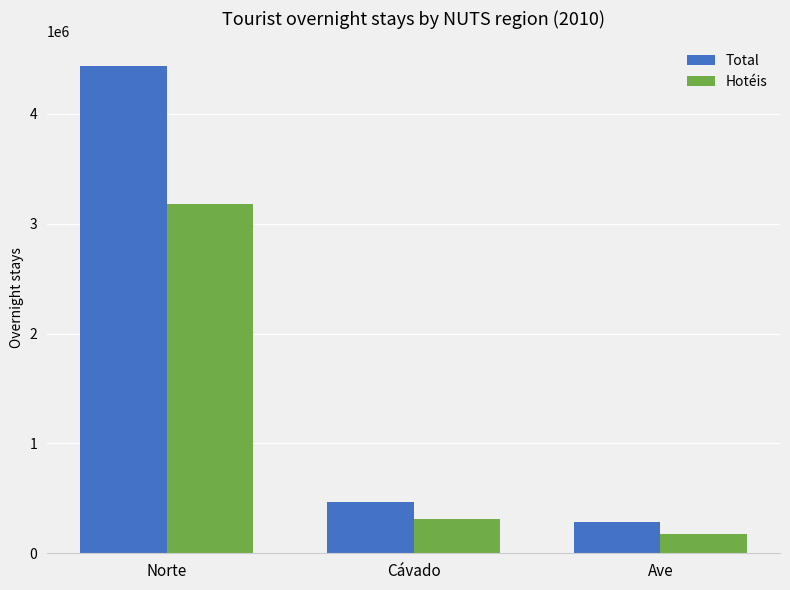

What is the average value of the Hotéis series?

1221376